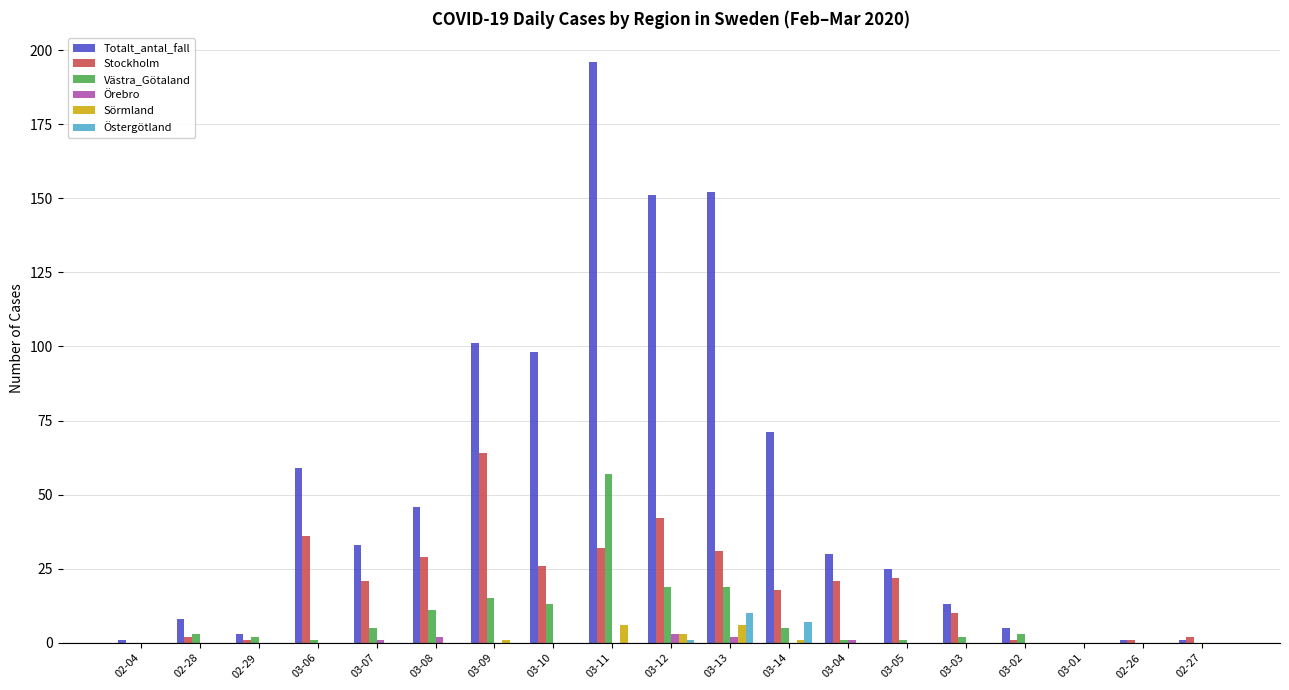

Which series has the widest spread of values?

Totalt_antal_fall